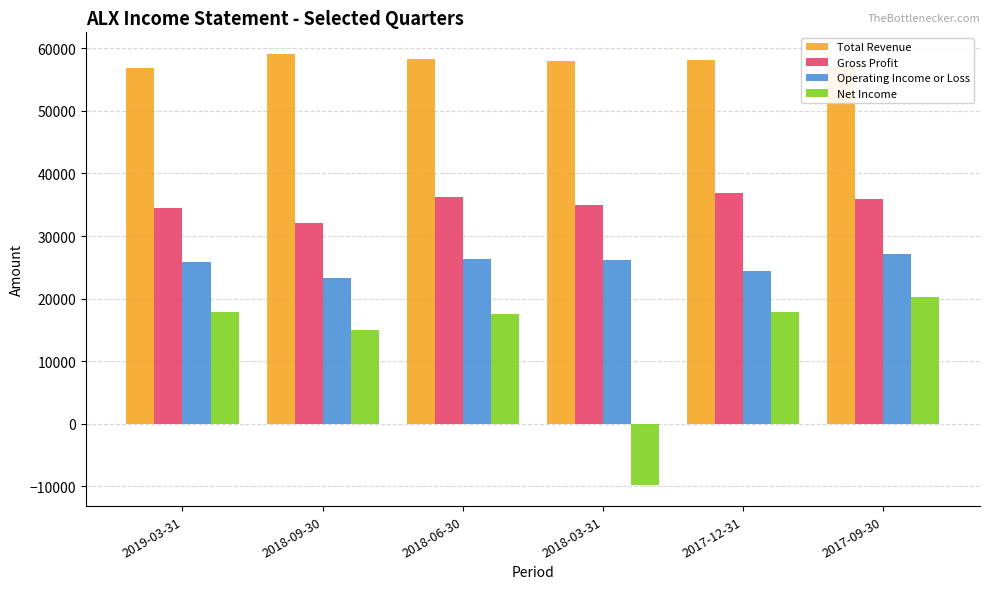

What value does the Total Revenue series have at 2018-06-30, to the nearest 50?

58300